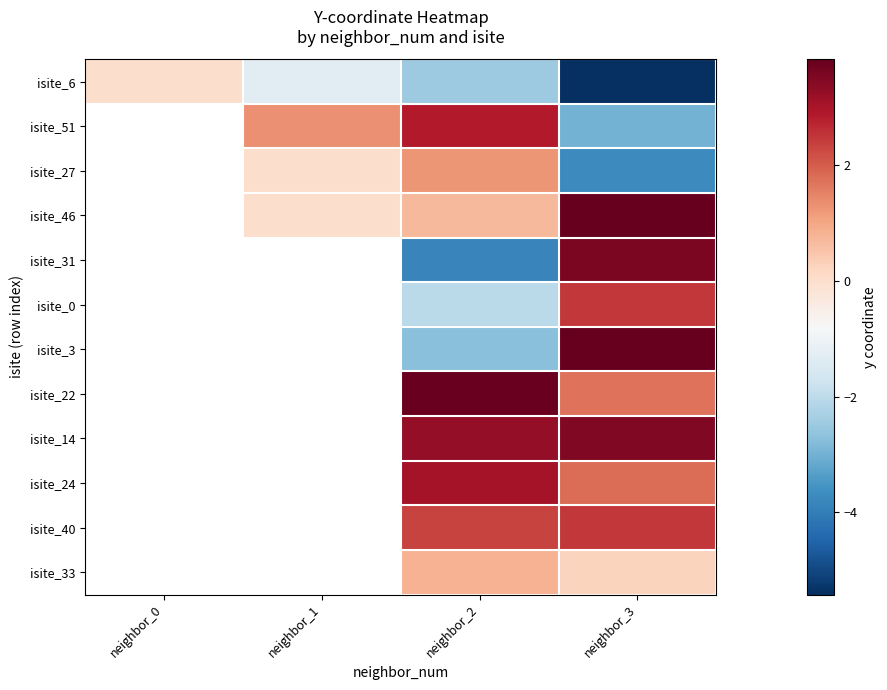

Read the isite_51 value at neighbor_1.

1.3